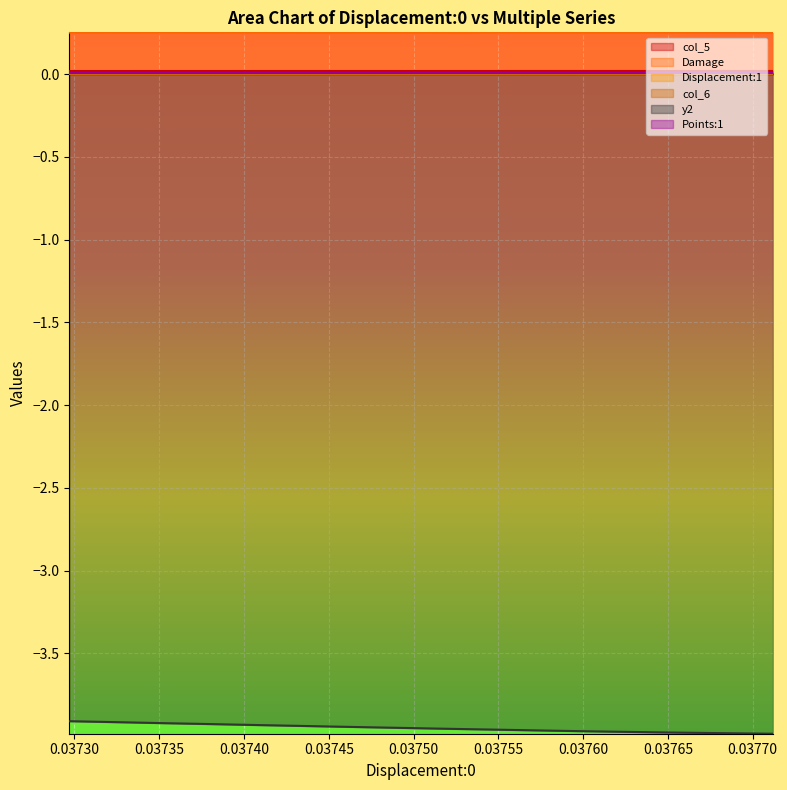

Which series has the largest total across all categories?

Damage